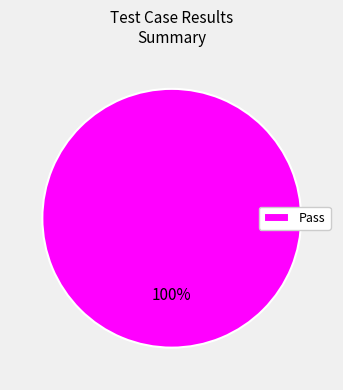

Rank the categories by value from lowest to highest.

Pass